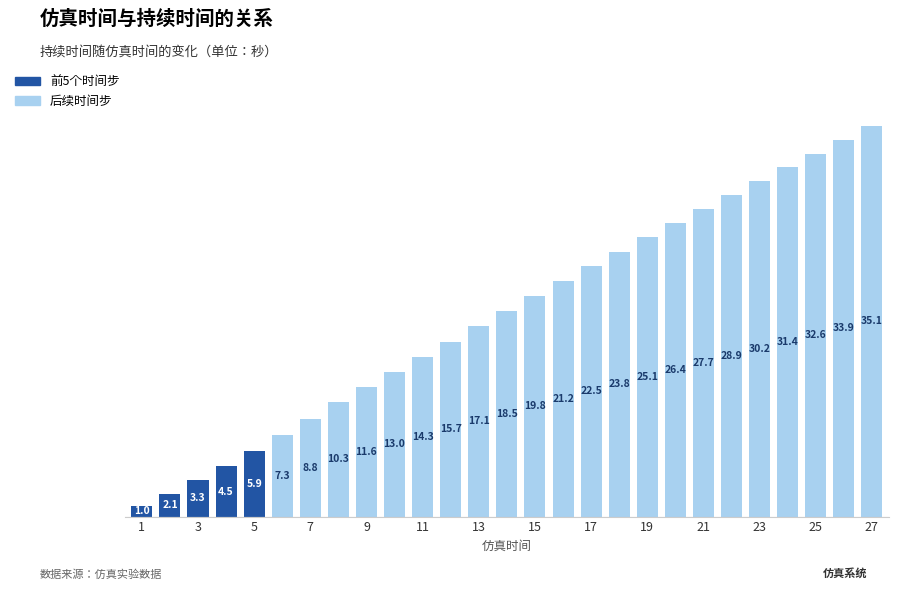

What is the difference between the second highest and second lowest values?

31.8